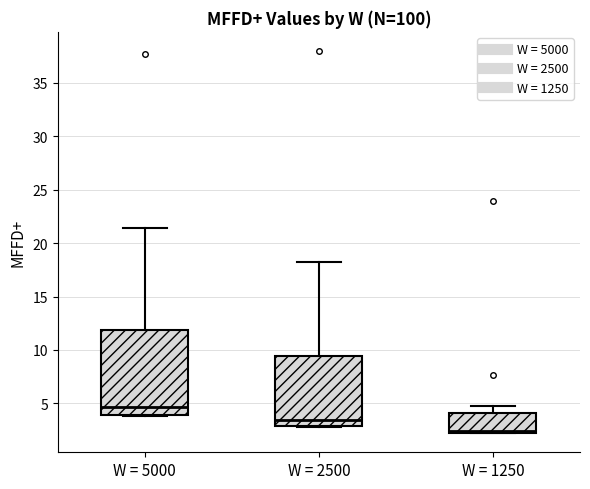

Reading left to right, transcribe this box plot: for each box, give where its median line is, the range the box spans, and where its two whiskers end, as read against the y-axis. The values are not printed on the chart, so give them approximately, as read against the axis.

W = 5000: median 4.5, box 4.0 to 12.0, whiskers 4.0 to 21.5
W = 2500: median 3.5, box 3.0 to 9.5, whiskers 3.0 to 18.0
W = 1250: median 2.5, box 2.0 to 4.0, whiskers 2.0 to 5.0